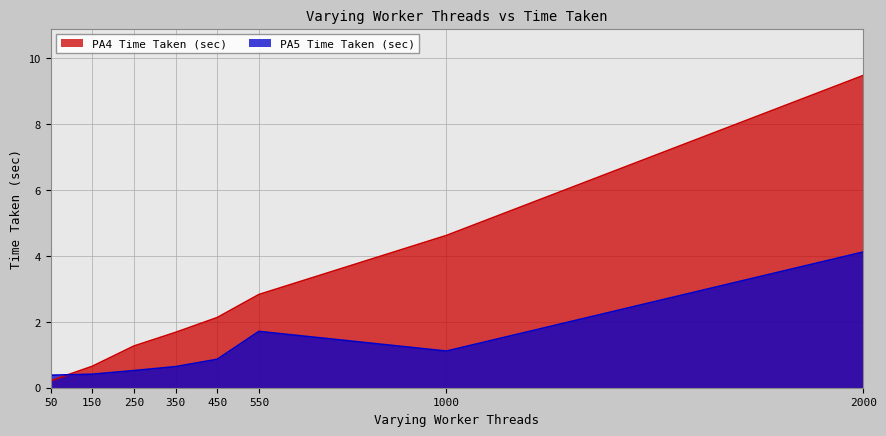

What is the sum of all PA4 Time Taken (sec) values?

22.9